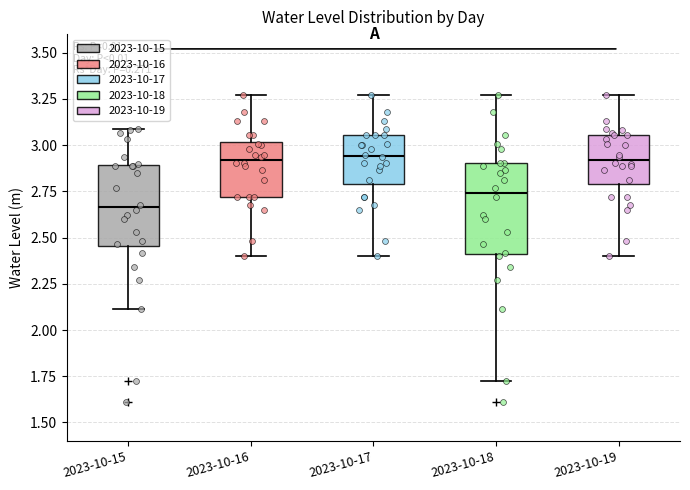

Where does the upper whisker of the box for 2023-10-16 end on the y-axis? The values are not printed on the chart, so give them approximately, as read against the axis.

3.25